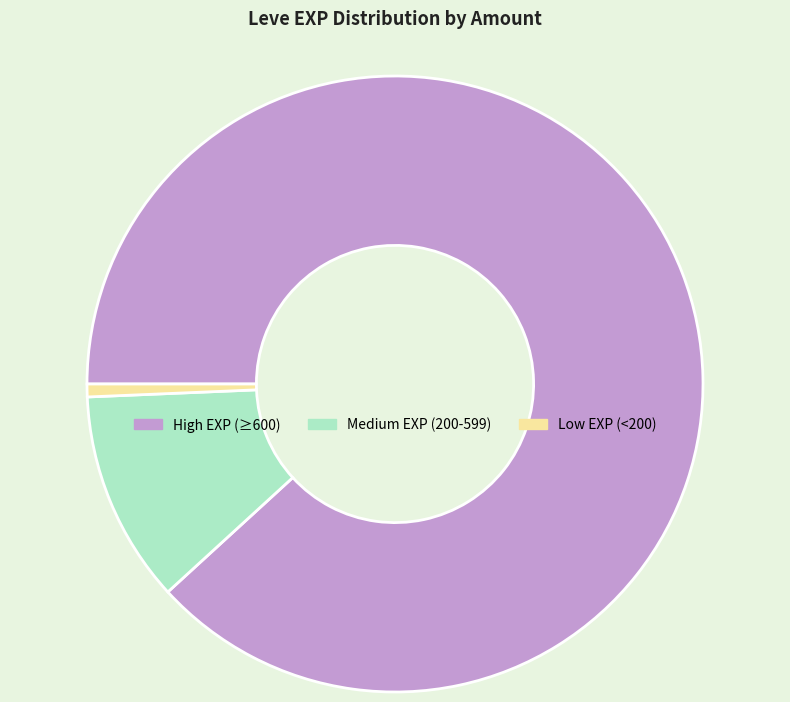

Rank the categories by value from highest to lowest.

High EXP (≥600), Medium EXP (200-599), Low EXP (<200)